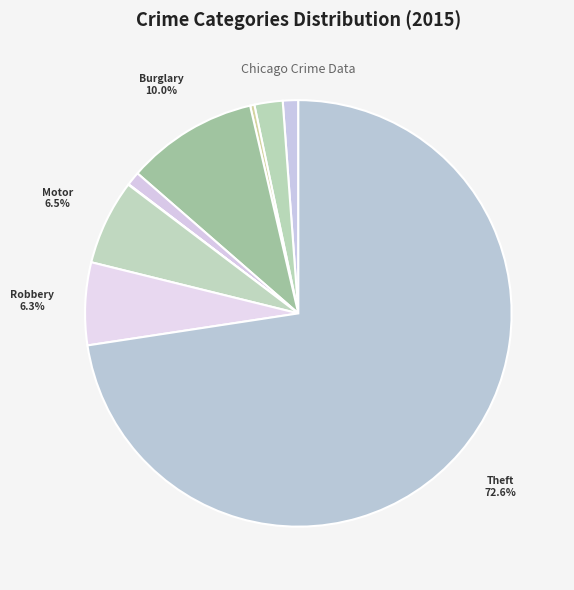

To the nearest percent, what is the average slice percentage?

11%